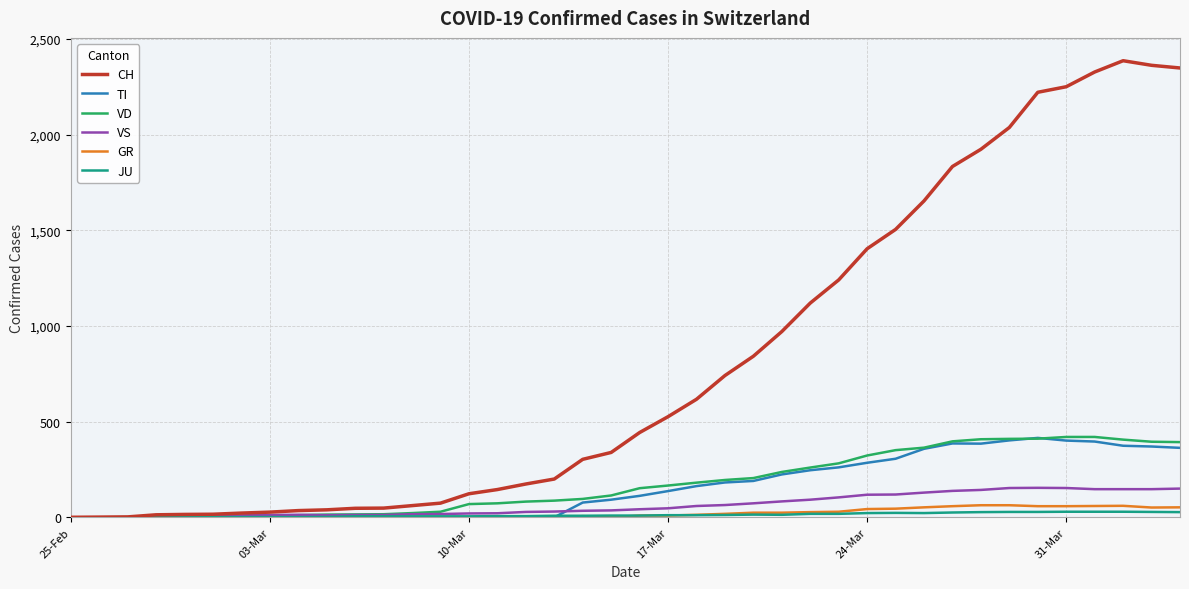

What is the greatest value displayed?

2387